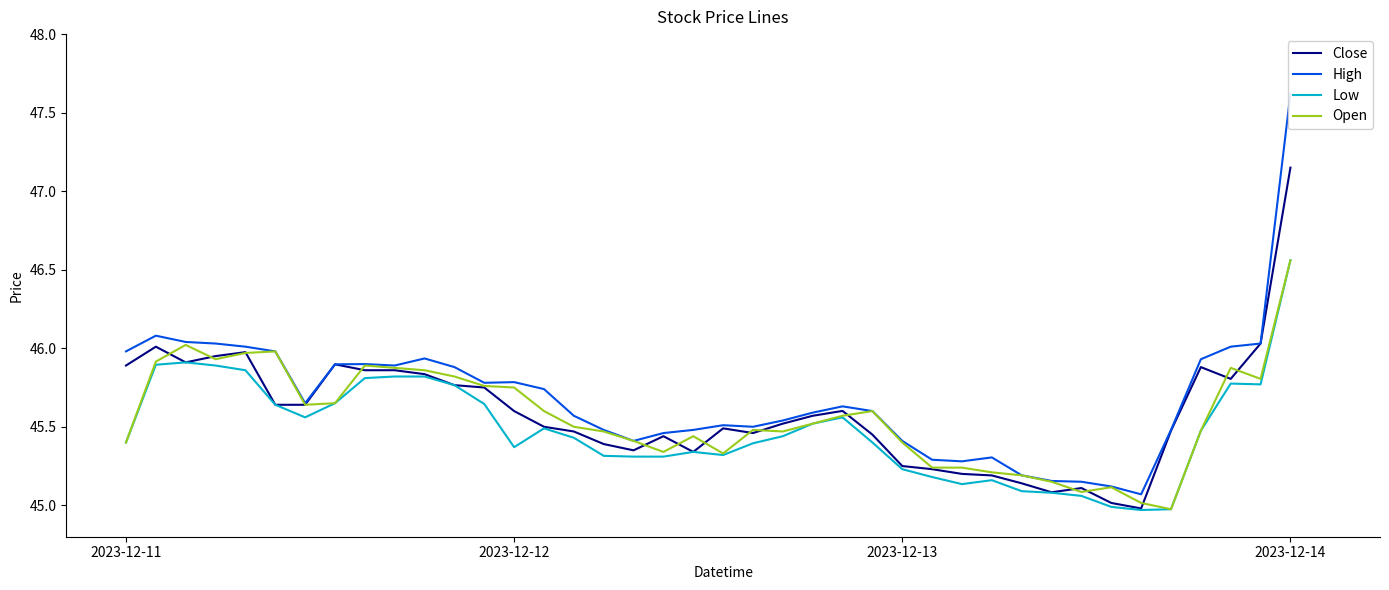

Which series changed the most between 4 and 11?

Close